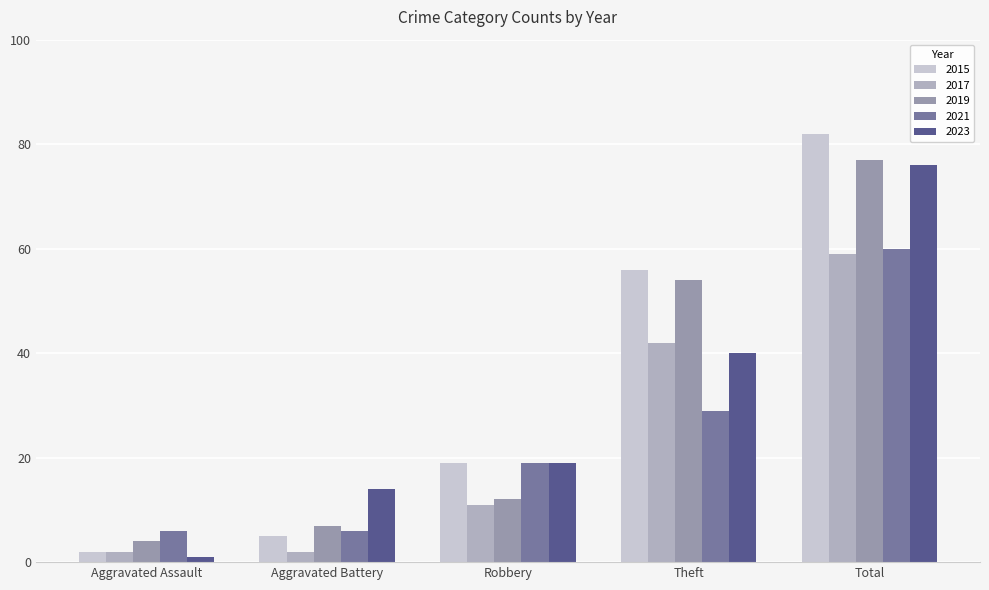

What is the sum of the 2017 values at Total and Robbery?

70